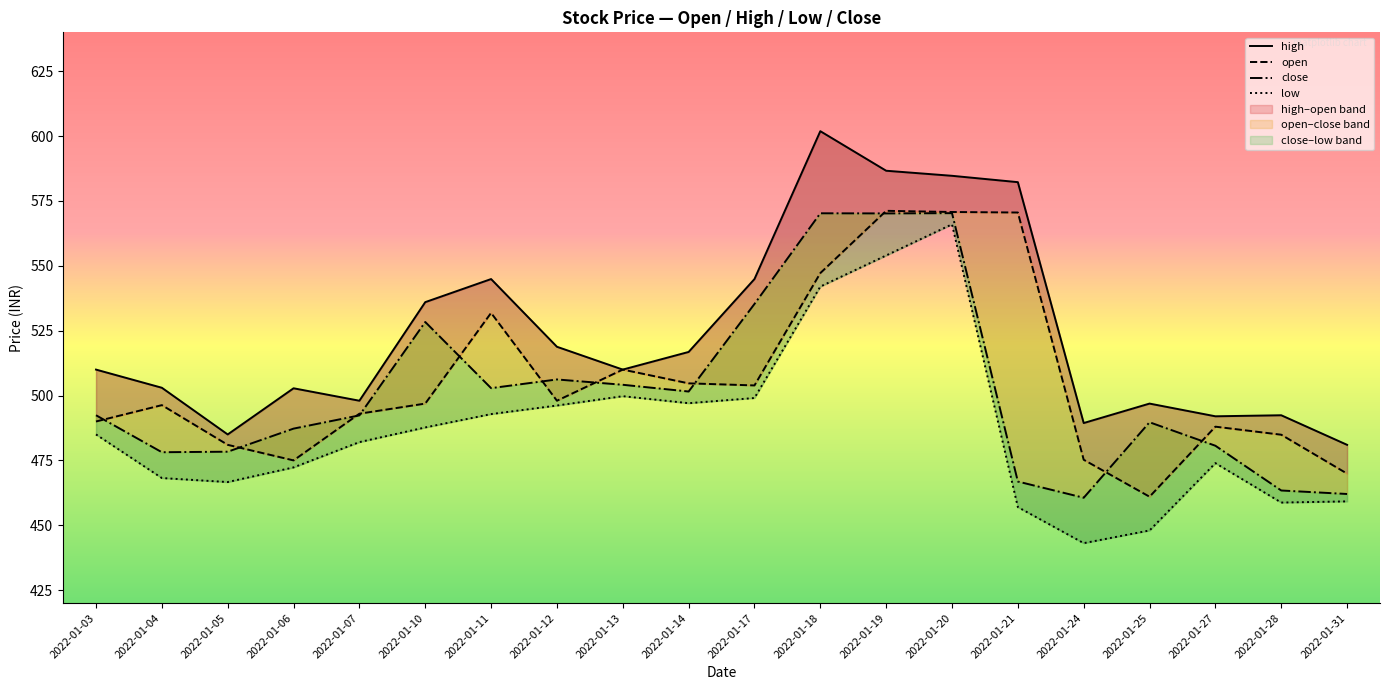

Does the chart display data point markers on the line(s)?

No